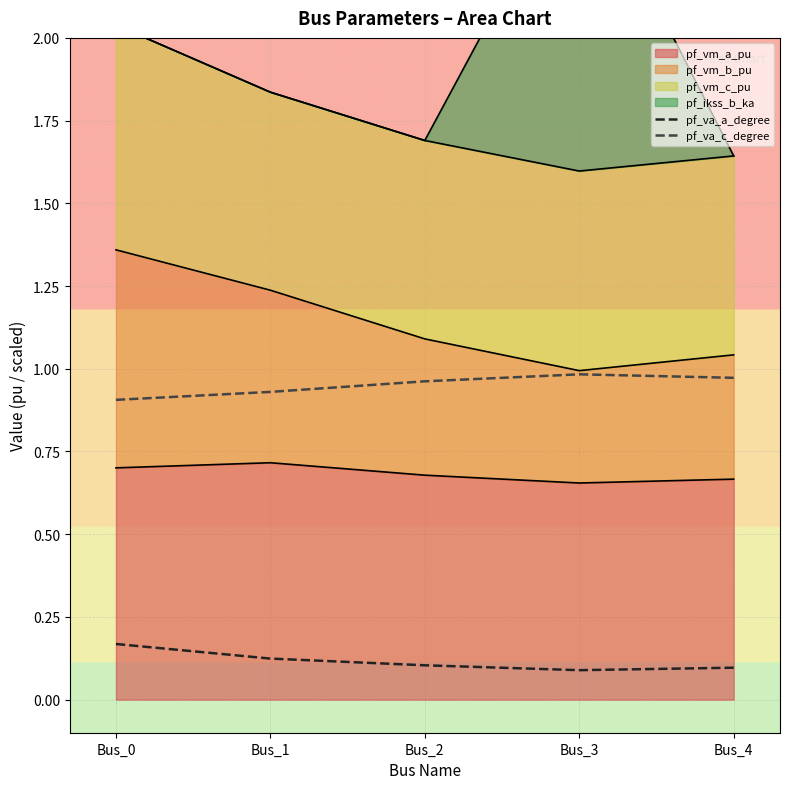

Reading left to right, extract all data points from this chart.

pf_va_a_degree: Bus_0=0.2	Bus_1=0.1	Bus_2=0.1	Bus_3=0.1	Bus_4=0.1
pf_va_c_degree: Bus_0=0.9	Bus_1=0.9	Bus_2=1.0	Bus_3=1.0	Bus_4=1.0